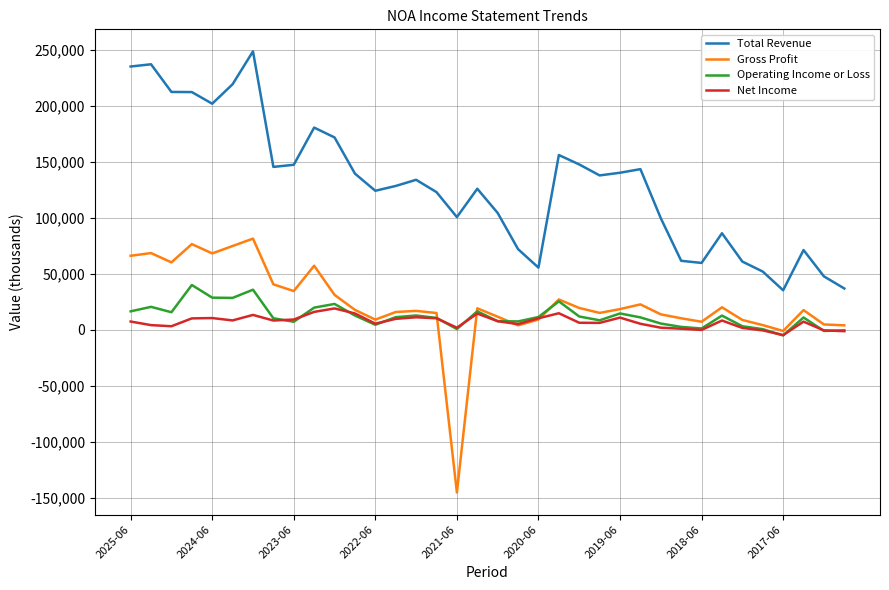

What is the highest value of the Net Income series?

19200